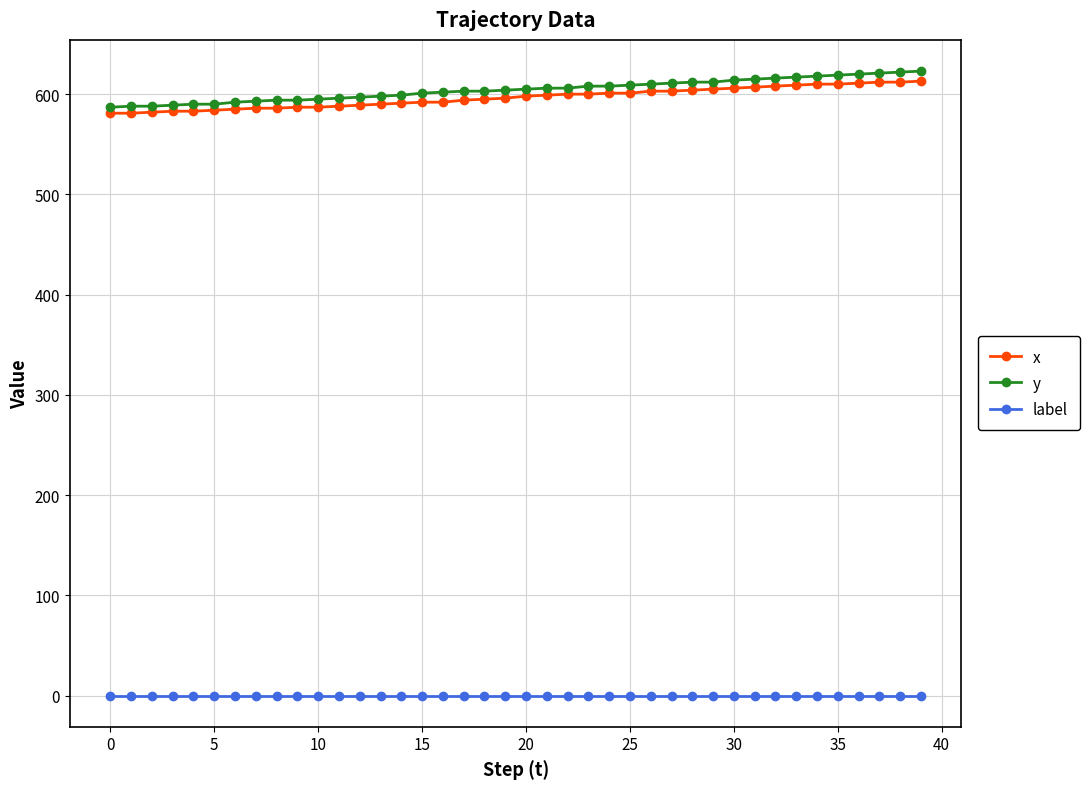

Which series has the largest range (max minus min)?

y